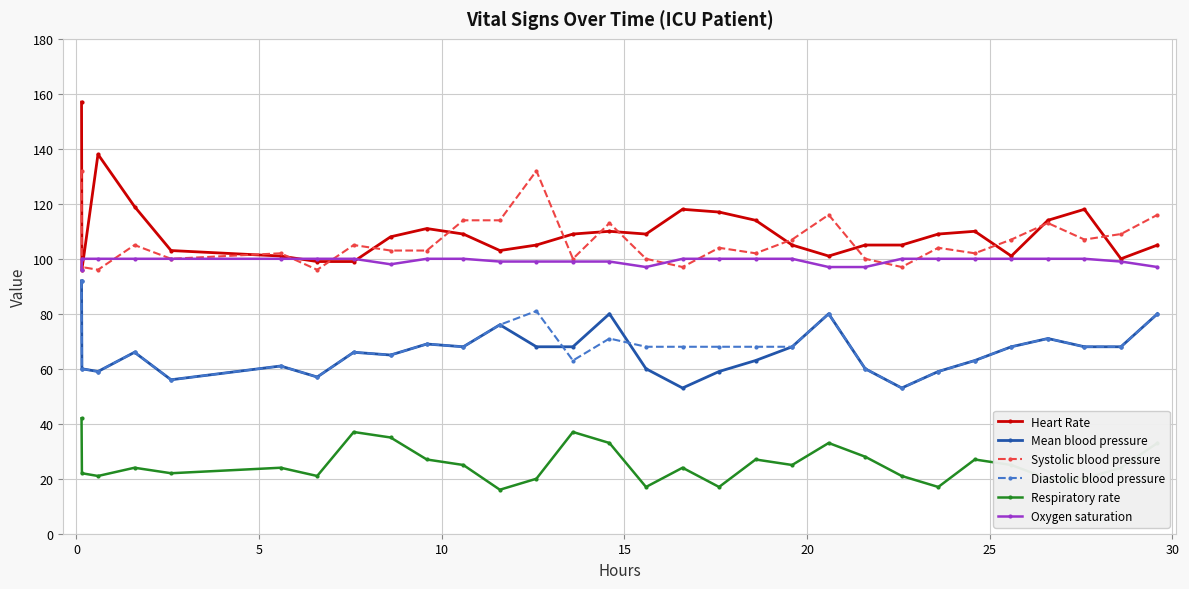

What is the value of the Heart Rate point at the 3rd from the left?

138